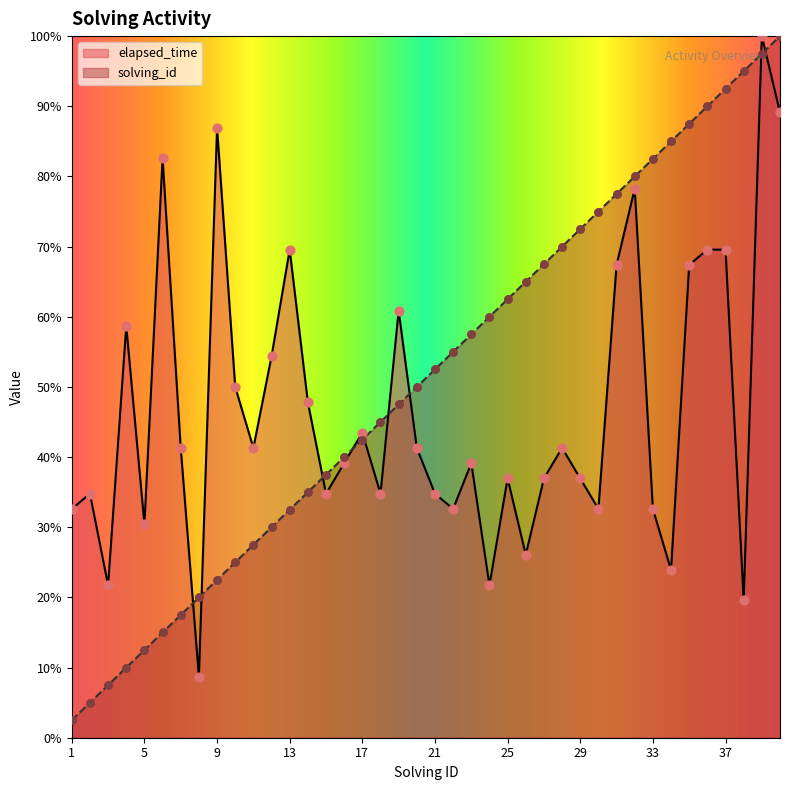

What is the total value across all series at 30?

107.6